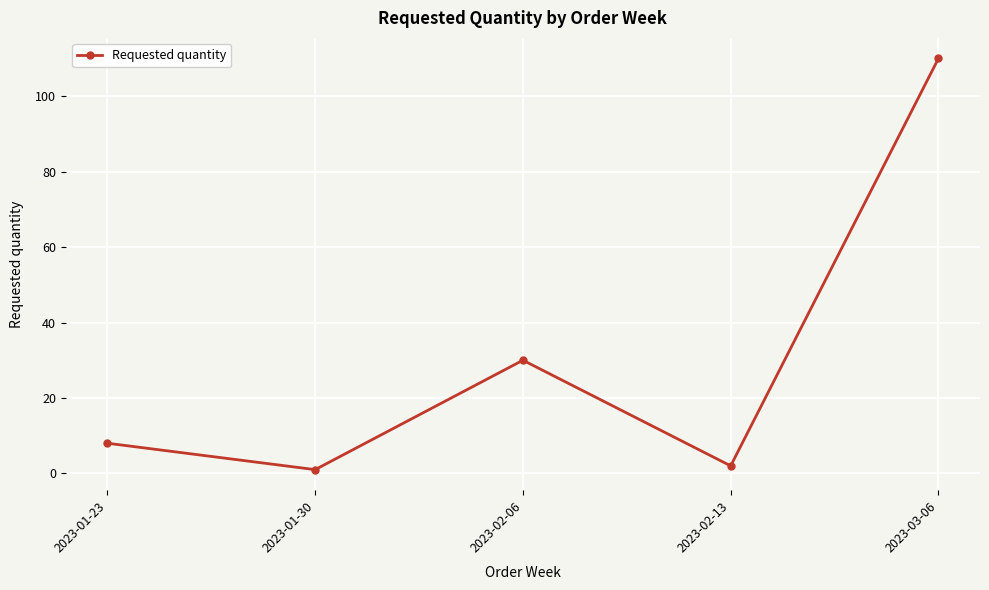

Is it true that the value at 2023-01-30 is 1?

True